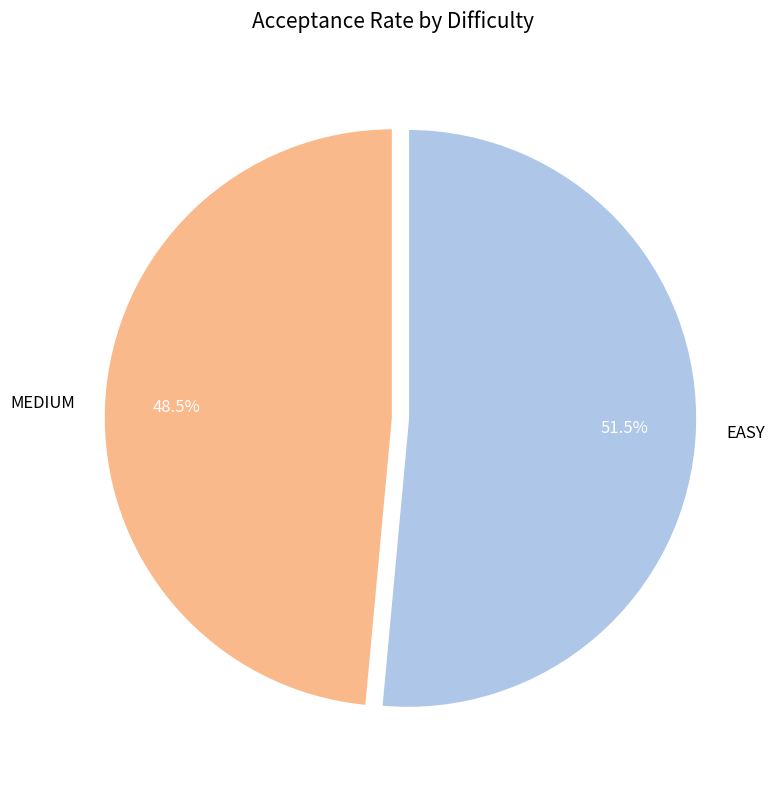

Is MEDIUM the majority of the pie?

No